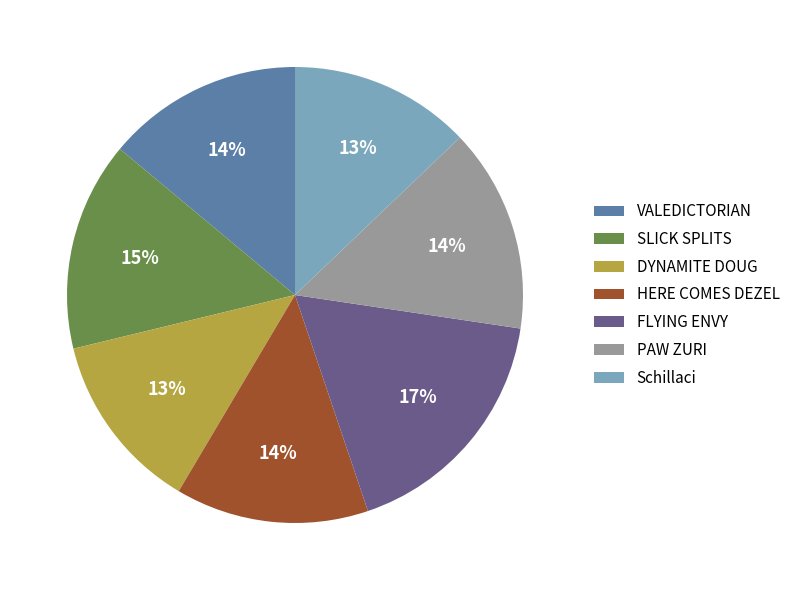

To the nearest percent, what is the average slice percentage?

14%